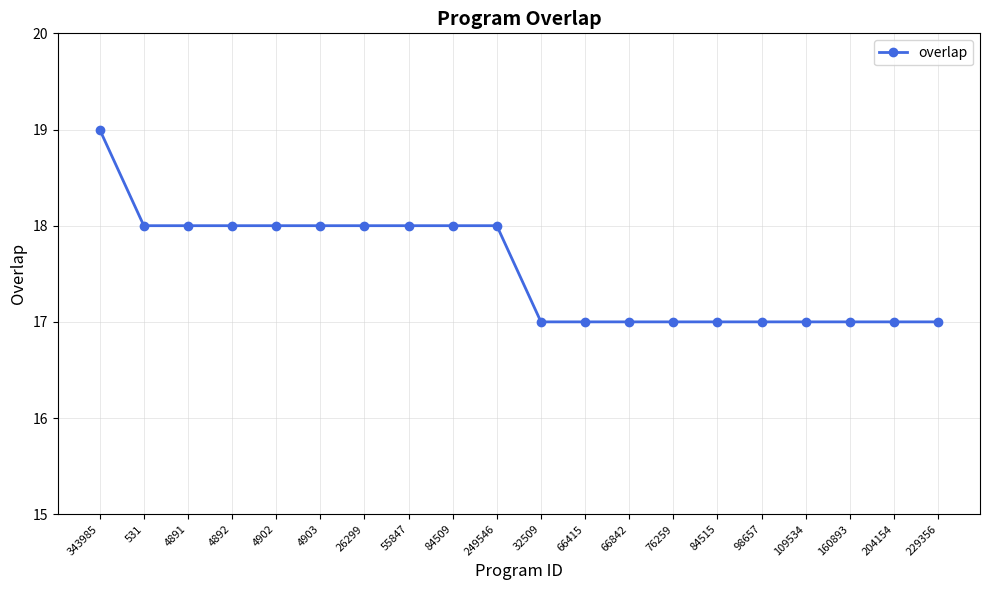

Approximately how many times larger is the value at 26299 compared to 109534?

1.1